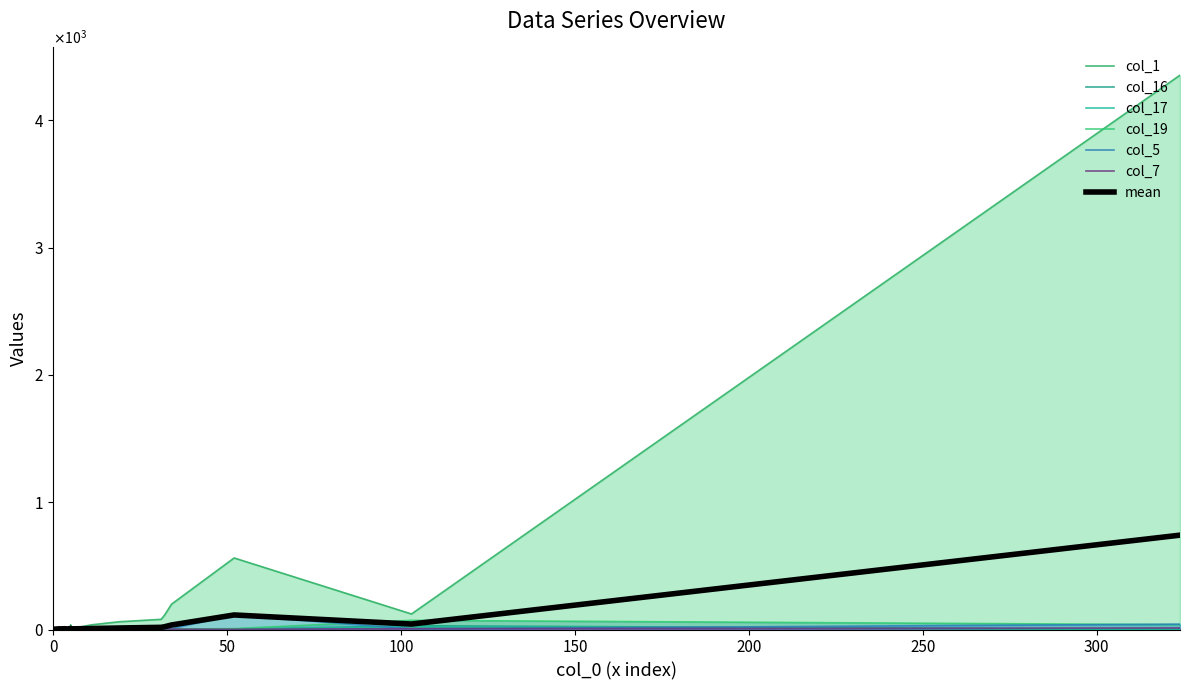

What is the spread (max minus min) of values at 2?

199